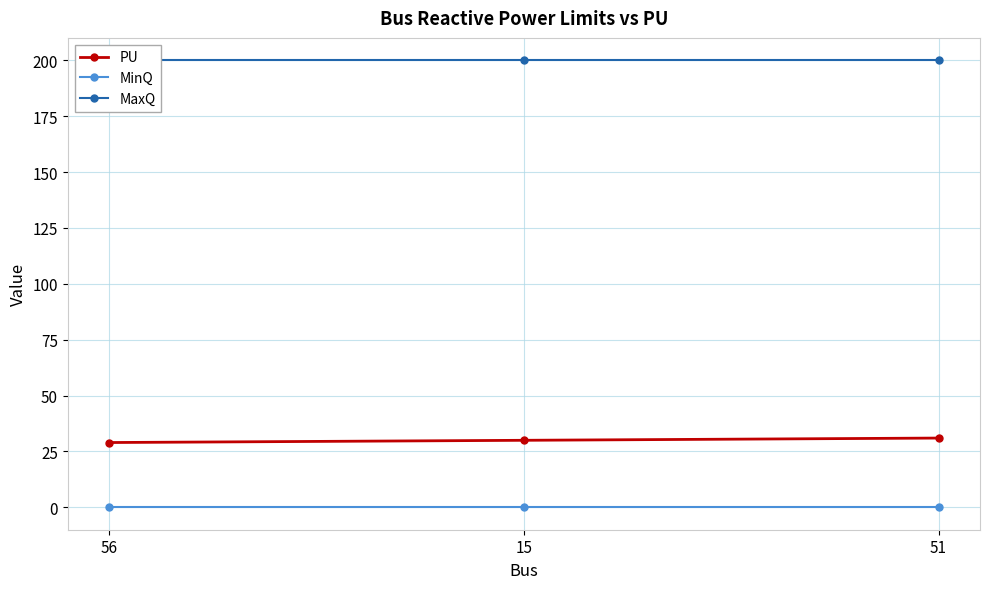

How many lines are shown in the chart?

3